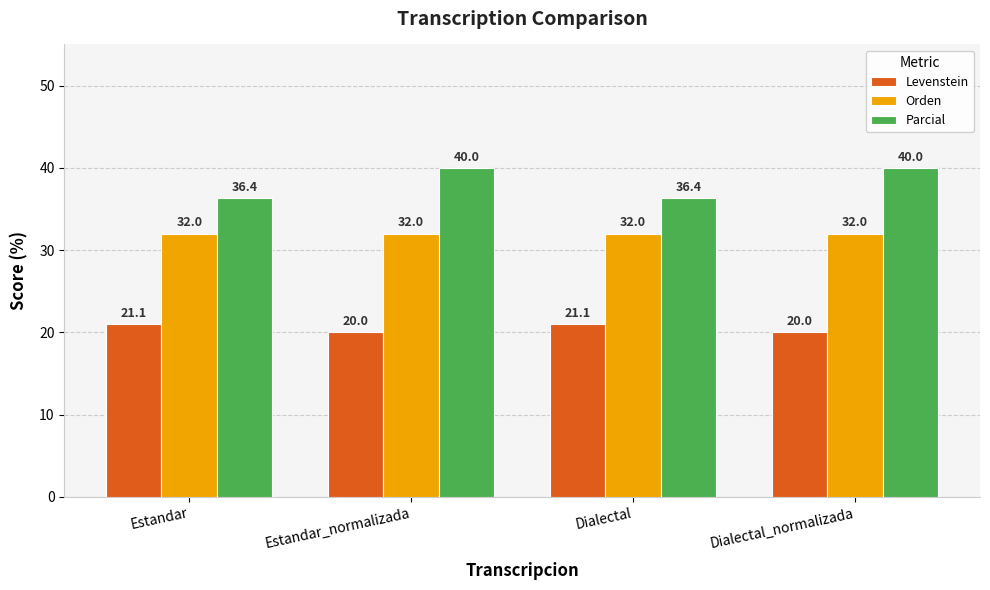

Is it true that Levenstein equals 21.1 at Dialectal?

True